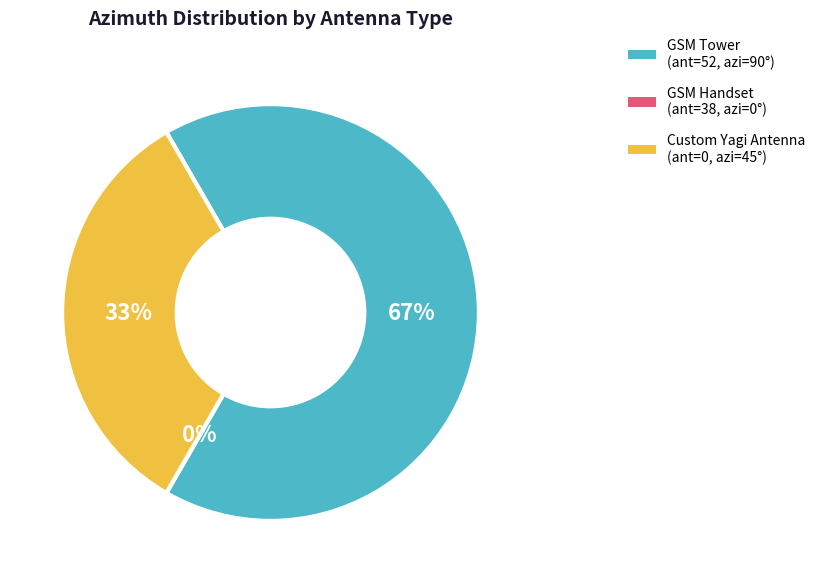

True or false: GSM_TOWER (ant=52) accounts for 67% of the total.

True